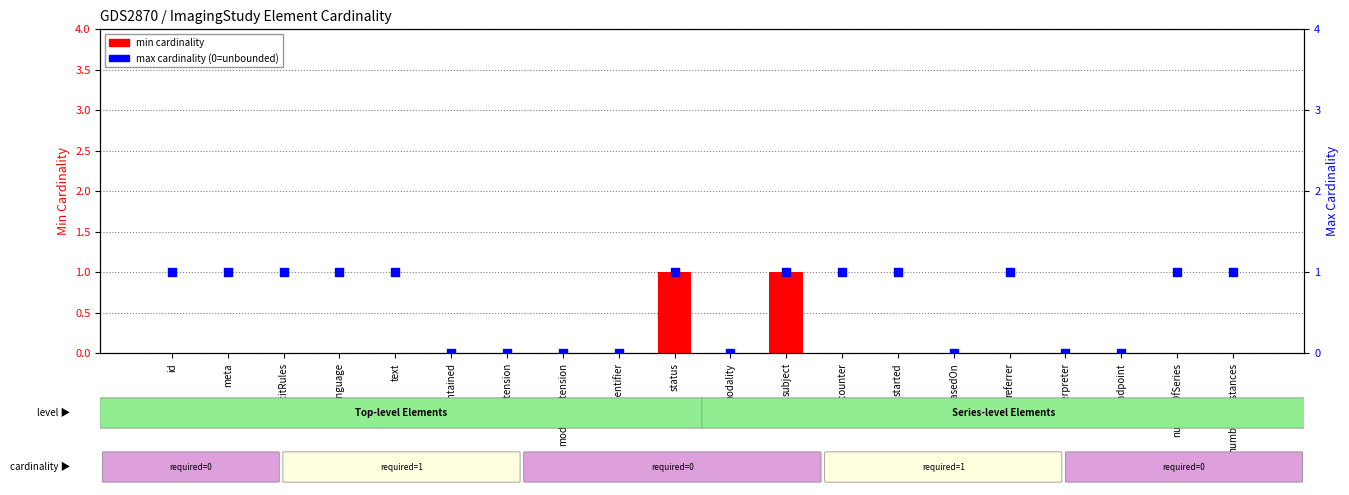

Which series contains the highest Y value?

min cardinality